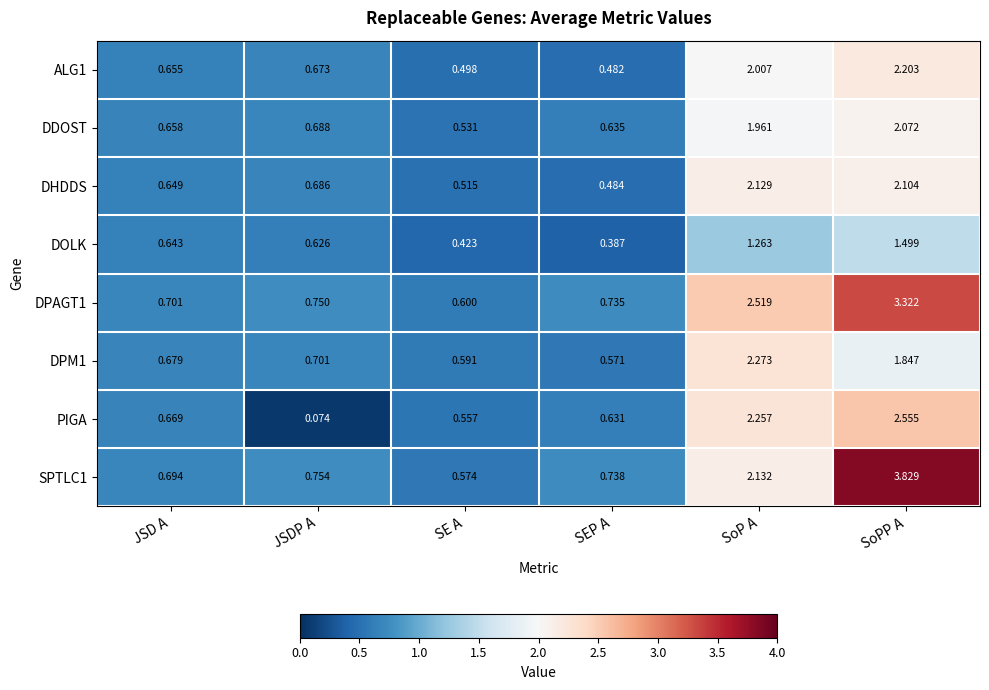

Is the value of DHDDS at SE A greater than the value of DPM1 at SE A?

No